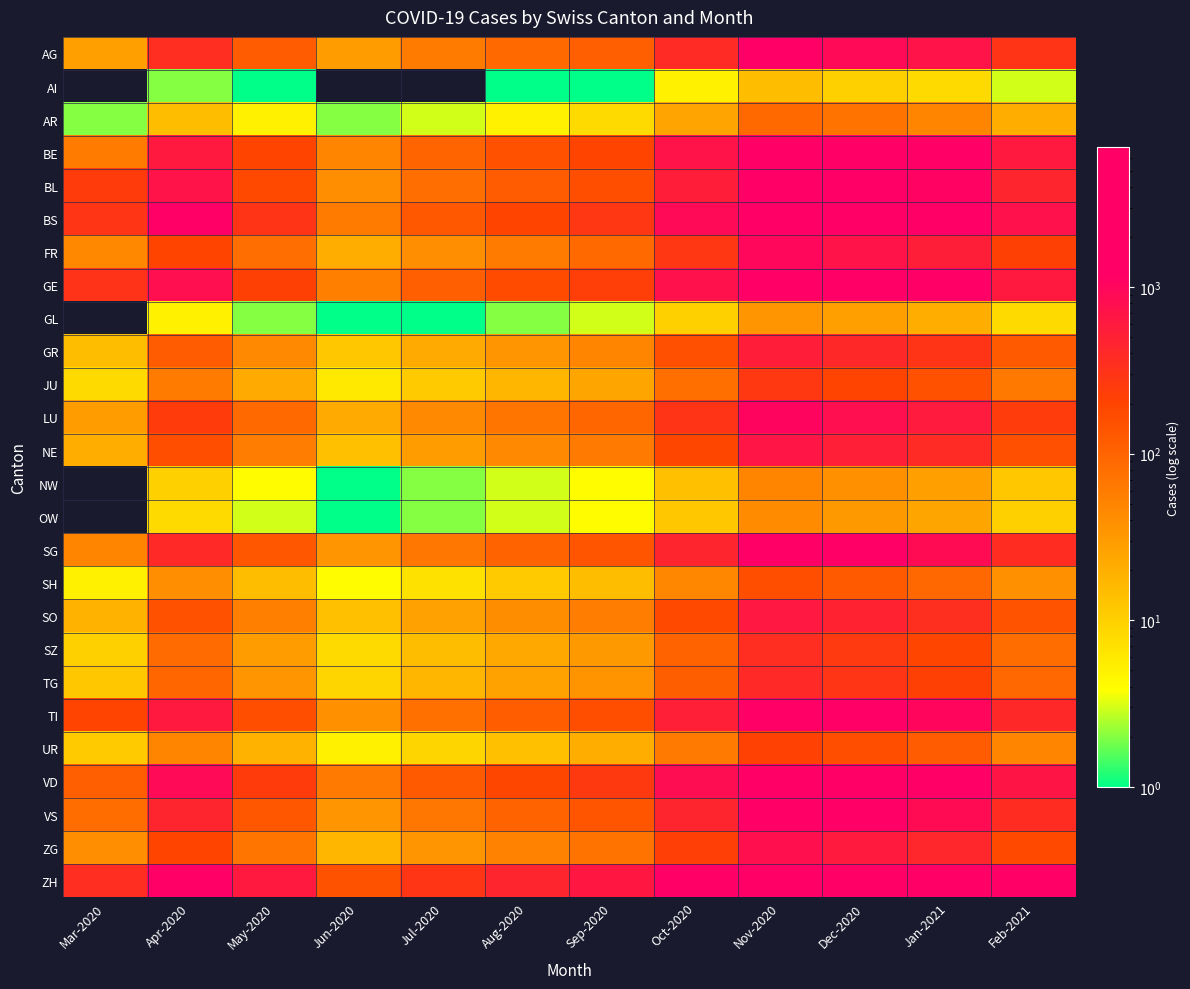

Reading right to left, what are all the values shown in this chart?

AG: Feb-2021=300	Jan-2021=700	Dec-2020=900	Nov-2020=1200	Oct-2020=380	Sep-2020=110	Aug-2020=90	Jul-2020=60	Jun-2020=30	May-2020=120	Apr-2020=350	Mar-2020=28
AI: Feb-2021=3	Jan-2021=8	Dec-2020=10	Nov-2020=15	Oct-2020=5	Sep-2020=1	Aug-2020=1	Jul-2020=0	Jun-2020=0	May-2020=1	Apr-2020=2	Mar-2020=0
AR: Feb-2021=20	Jan-2021=50	Dec-2020=70	Nov-2020=90	Oct-2020=25	Sep-2020=8	Aug-2020=5	Jul-2020=3	Jun-2020=2	May-2020=5	Apr-2020=15	Mar-2020=2
BE: Feb-2021=600	Jan-2021=1400	Dec-2020=1900	Nov-2020=2500	Oct-2020=700	Sep-2020=200	Aug-2020=150	Jul-2020=100	Jun-2020=50	May-2020=200	Apr-2020=600	Mar-2020=60
BL: Feb-2021=450	Jan-2021=1100	Dec-2020=1500	Nov-2020=2000	Oct-2020=550	Sep-2020=160	Aug-2020=120	Jul-2020=80	Jun-2020=40	May-2020=180	Apr-2020=700	Mar-2020=251
BS: Feb-2021=750	Jan-2021=1800	Dec-2020=2400	Nov-2020=3200	Oct-2020=900	Sep-2020=280	Aug-2020=200	Jul-2020=130	Jun-2020=60	May-2020=300	Apr-2020=1200	Mar-2020=292
FR: Feb-2021=220	Jan-2021=530	Dec-2020=720	Nov-2020=950	Oct-2020=280	Sep-2020=90	Aug-2020=60	Jul-2020=40	Jun-2020=20	May-2020=80	Apr-2020=200	Mar-2020=46
GE: Feb-2021=600	Jan-2021=1450	Dec-2020=1950	Nov-2020=2600	Oct-2020=750	Sep-2020=230	Aug-2020=170	Jul-2020=110	Jun-2020=55	May-2020=220	Apr-2020=800	Mar-2020=305
GL: Feb-2021=8	Jan-2021=20	Dec-2020=28	Nov-2020=35	Oct-2020=10	Sep-2020=3	Aug-2020=2	Jul-2020=1	Jun-2020=1	May-2020=2	Apr-2020=5	Mar-2020=0
GR: Feb-2021=125	Jan-2021=300	Dec-2020=410	Nov-2020=540	Oct-2020=155	Sep-2020=48	Aug-2020=35	Jul-2020=22	Jun-2020=12	May-2020=45	Apr-2020=120	Mar-2020=15
JU: Feb-2021=63	Jan-2021=152	Dec-2020=205	Nov-2020=272	Oct-2020=78	Sep-2020=24	Aug-2020=17	Jul-2020=11	Jun-2020=6	May-2020=22	Apr-2020=60	Mar-2020=8
LU: Feb-2021=243	Jan-2021=585	Dec-2020=795	Nov-2020=1050	Oct-2020=300	Sep-2020=95	Aug-2020=68	Jul-2020=45	Jun-2020=22	May-2020=90	Apr-2020=250	Mar-2020=30
NE: Feb-2021=156	Jan-2021=376	Dec-2020=510	Nov-2020=675	Oct-2020=193	Sep-2020=61	Aug-2020=44	Jul-2020=29	Jun-2020=14	May-2020=58	Apr-2020=160	Mar-2020=20
NW: Feb-2021=12	Jan-2021=28	Dec-2020=38	Nov-2020=50	Oct-2020=14	Sep-2020=4	Aug-2020=3	Jul-2020=2	Jun-2020=1	May-2020=4	Apr-2020=10	Mar-2020=0
OW: Feb-2021=10	Jan-2021=24	Dec-2020=32	Nov-2020=42	Oct-2020=12	Sep-2020=4	Aug-2020=3	Jul-2020=2	Jun-2020=1	May-2020=3	Apr-2020=8	Mar-2020=0
SG: Feb-2021=358	Jan-2021=862	Dec-2020=1170	Nov-2020=1550	Oct-2020=445	Sep-2020=140	Aug-2020=101	Jul-2020=67	Jun-2020=34	May-2020=135	Apr-2020=400	Mar-2020=50
SH: Feb-2021=38	Jan-2021=91	Dec-2020=123	Nov-2020=163	Oct-2020=47	Sep-2020=15	Aug-2020=11	Jul-2020=7	Jun-2020=4	May-2020=15	Apr-2020=40	Mar-2020=5
SO: Feb-2021=144	Jan-2021=348	Dec-2020=472	Nov-2020=625	Oct-2020=179	Sep-2020=57	Aug-2020=41	Jul-2020=27	Jun-2020=14	May-2020=55	Apr-2020=150	Mar-2020=18
SZ: Feb-2021=81	Jan-2021=196	Dec-2020=266	Nov-2020=352	Oct-2020=101	Sep-2020=32	Aug-2020=23	Jul-2020=15	Jun-2020=8	May-2020=30	Apr-2020=85	Mar-2020=10
TG: Feb-2021=91	Jan-2021=219	Dec-2020=298	Nov-2020=394	Oct-2020=113	Sep-2020=36	Aug-2020=26	Jul-2020=17	Jun-2020=9	May-2020=35	Apr-2020=95	Mar-2020=12
TI: Feb-2021=408	Jan-2021=985	Dec-2020=1337	Nov-2020=1770	Oct-2020=510	Sep-2020=162	Aug-2020=116	Jul-2020=77	Jun-2020=38	May-2020=160	Apr-2020=600	Mar-2020=202
UR: Feb-2021=50	Jan-2021=120	Dec-2020=163	Nov-2020=216	Oct-2020=62	Sep-2020=20	Aug-2020=14	Jul-2020=9	Jun-2020=5	May-2020=18	Apr-2020=50	Mar-2020=11
VD: Feb-2021=667	Jan-2021=1608	Dec-2020=2182	Nov-2020=2890	Oct-2020=830	Sep-2020=263	Aug-2020=188	Jul-2020=125	Jun-2020=62	May-2020=250	Apr-2020=900	Mar-2020=110
VS: Feb-2021=359	Jan-2021=865	Dec-2020=1174	Nov-2020=1554	Oct-2020=446	Sep-2020=141	Aug-2020=101	Jul-2020=67	Jun-2020=34	May-2020=135	Apr-2020=450	Mar-2020=81
ZG: Feb-2021=180	Jan-2021=434	Dec-2020=590	Nov-2020=781	Oct-2020=224	Sep-2020=71	Aug-2020=51	Jul-2020=34	Jun-2020=17	May-2020=68	Apr-2020=200	Mar-2020=39
ZH: Feb-2021=1596	Jan-2021=3851	Dec-2020=5224	Nov-2020=6916	Oct-2020=1988	Sep-2020=628	Aug-2020=448	Jul-2020=298	Jun-2020=148	May-2020=600	Apr-2020=2200	Mar-2020=350